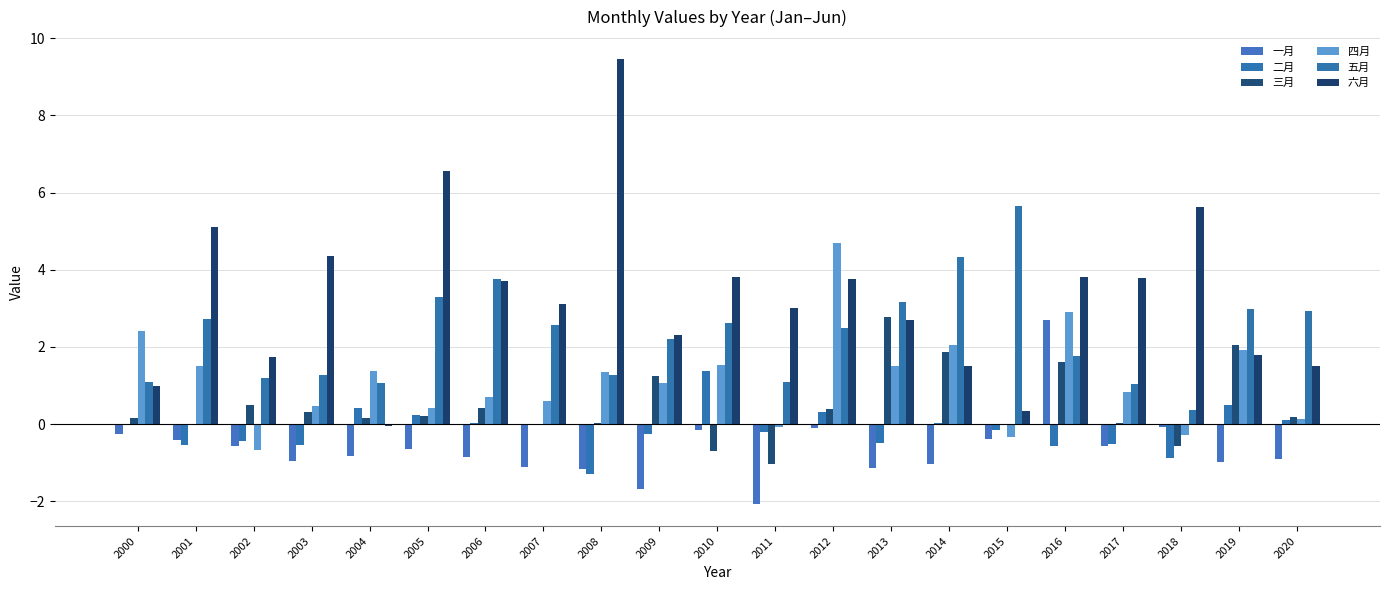

Where is 一月 nearest to the value 0?

2018